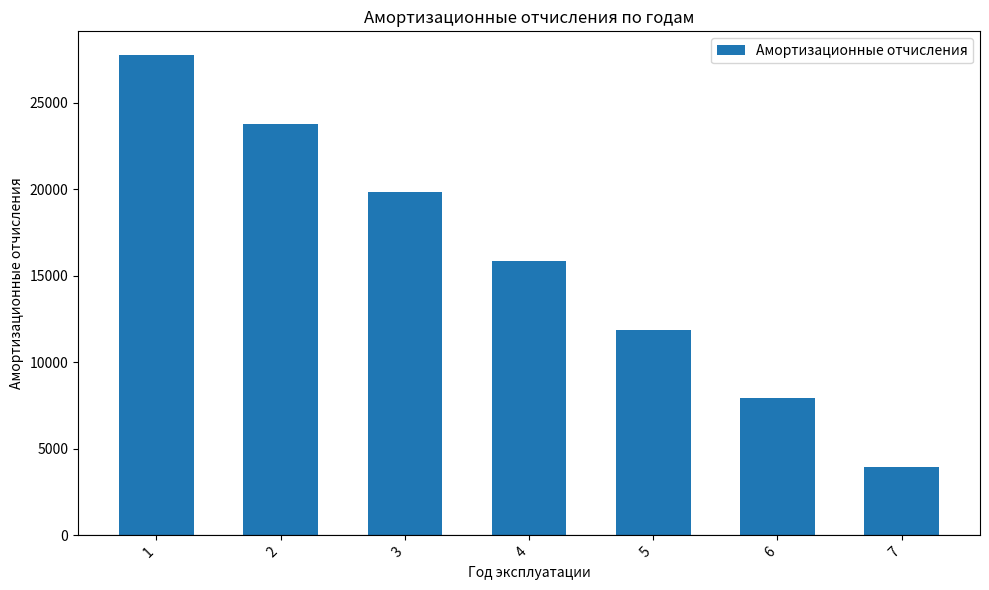

What is the greatest value displayed?

27750.0